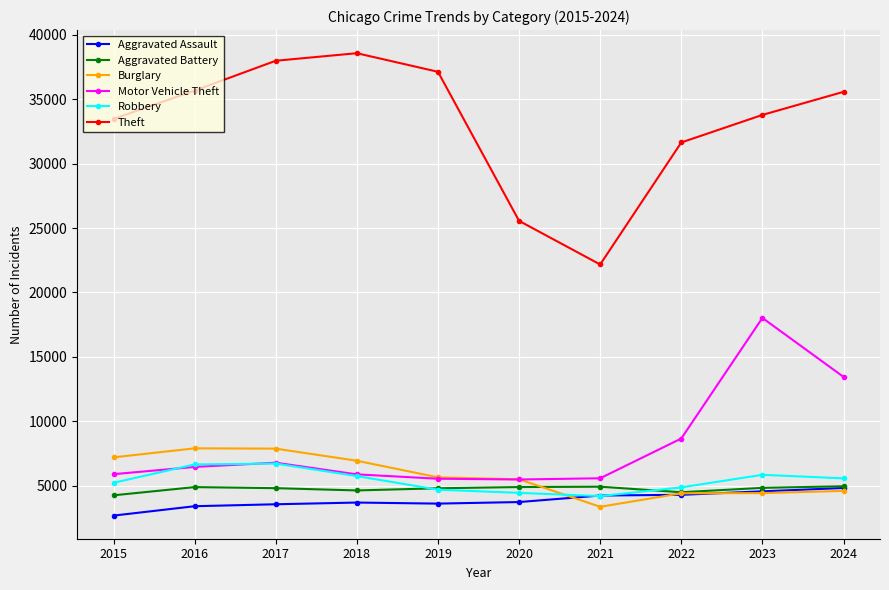

Between 2019 and 2023, which series saw the biggest shift?

Motor Vehicle Theft